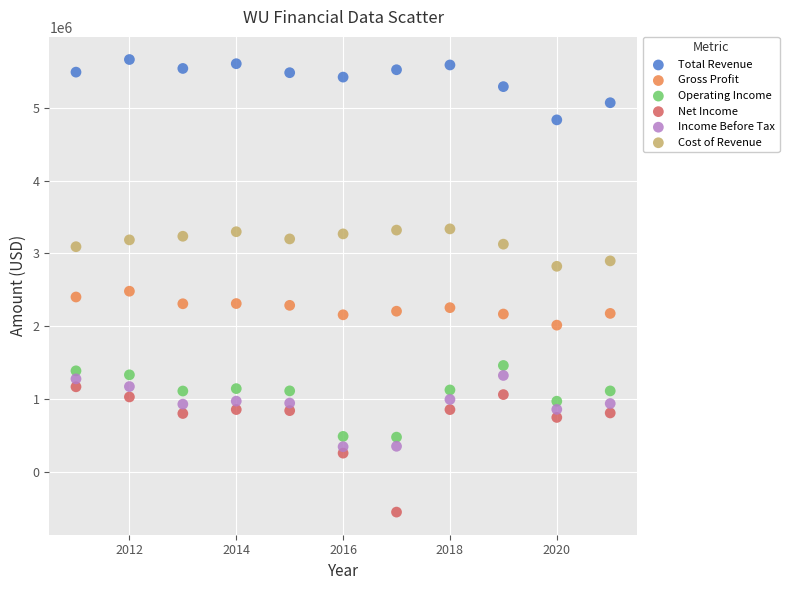

Which series has the widest spread of Y values?

Net Income